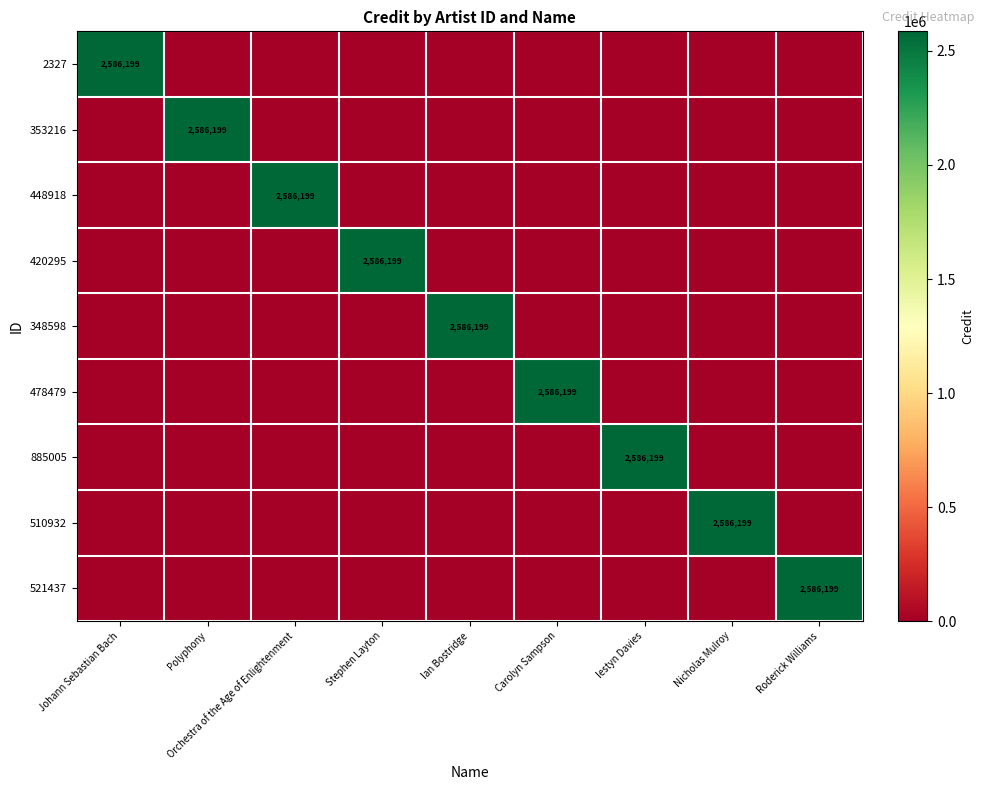

True or false: 510932 has a value of 2586199 at Nicholas Mulroy.

True